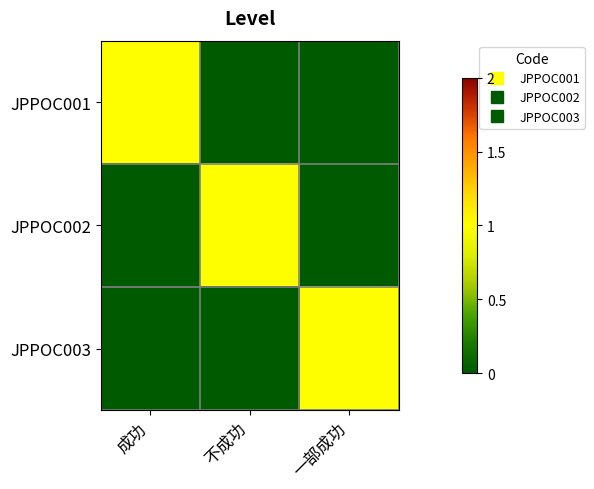

Reading right to left, transcribe all the data shown in this chart.

JPPOC001: 一部成功=0	不成功=0	成功=1
JPPOC002: 一部成功=0	不成功=1	成功=0
JPPOC003: 一部成功=1	不成功=0	成功=0